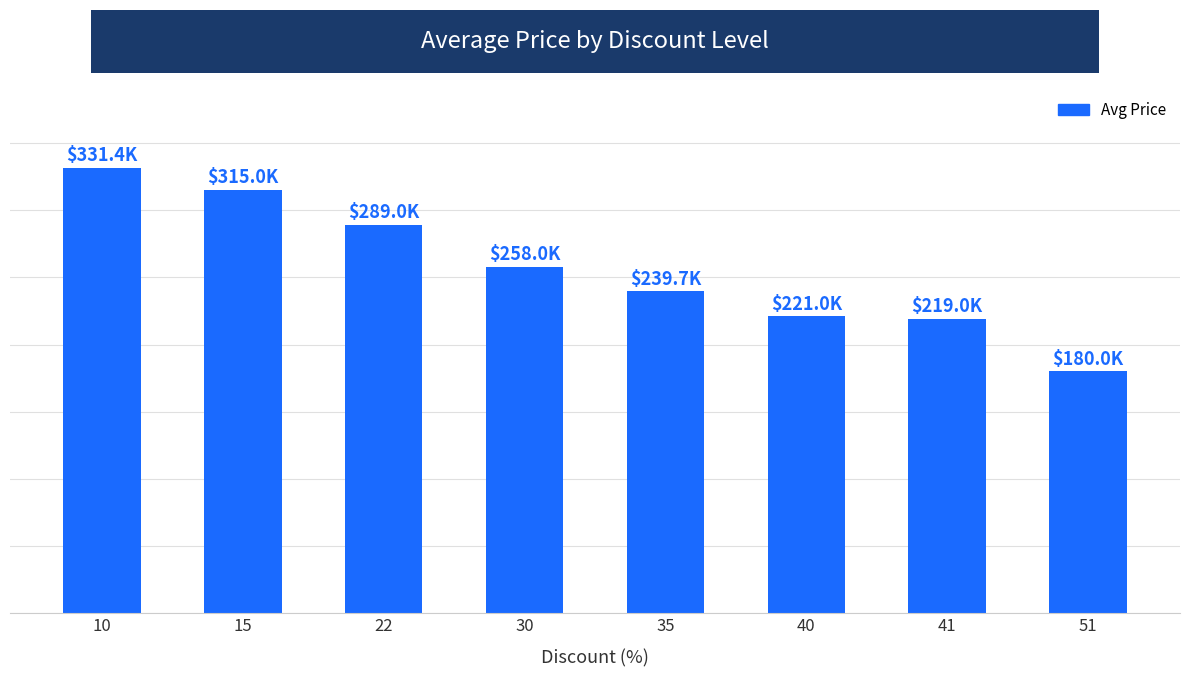

Count the number of data series in this chart.

1